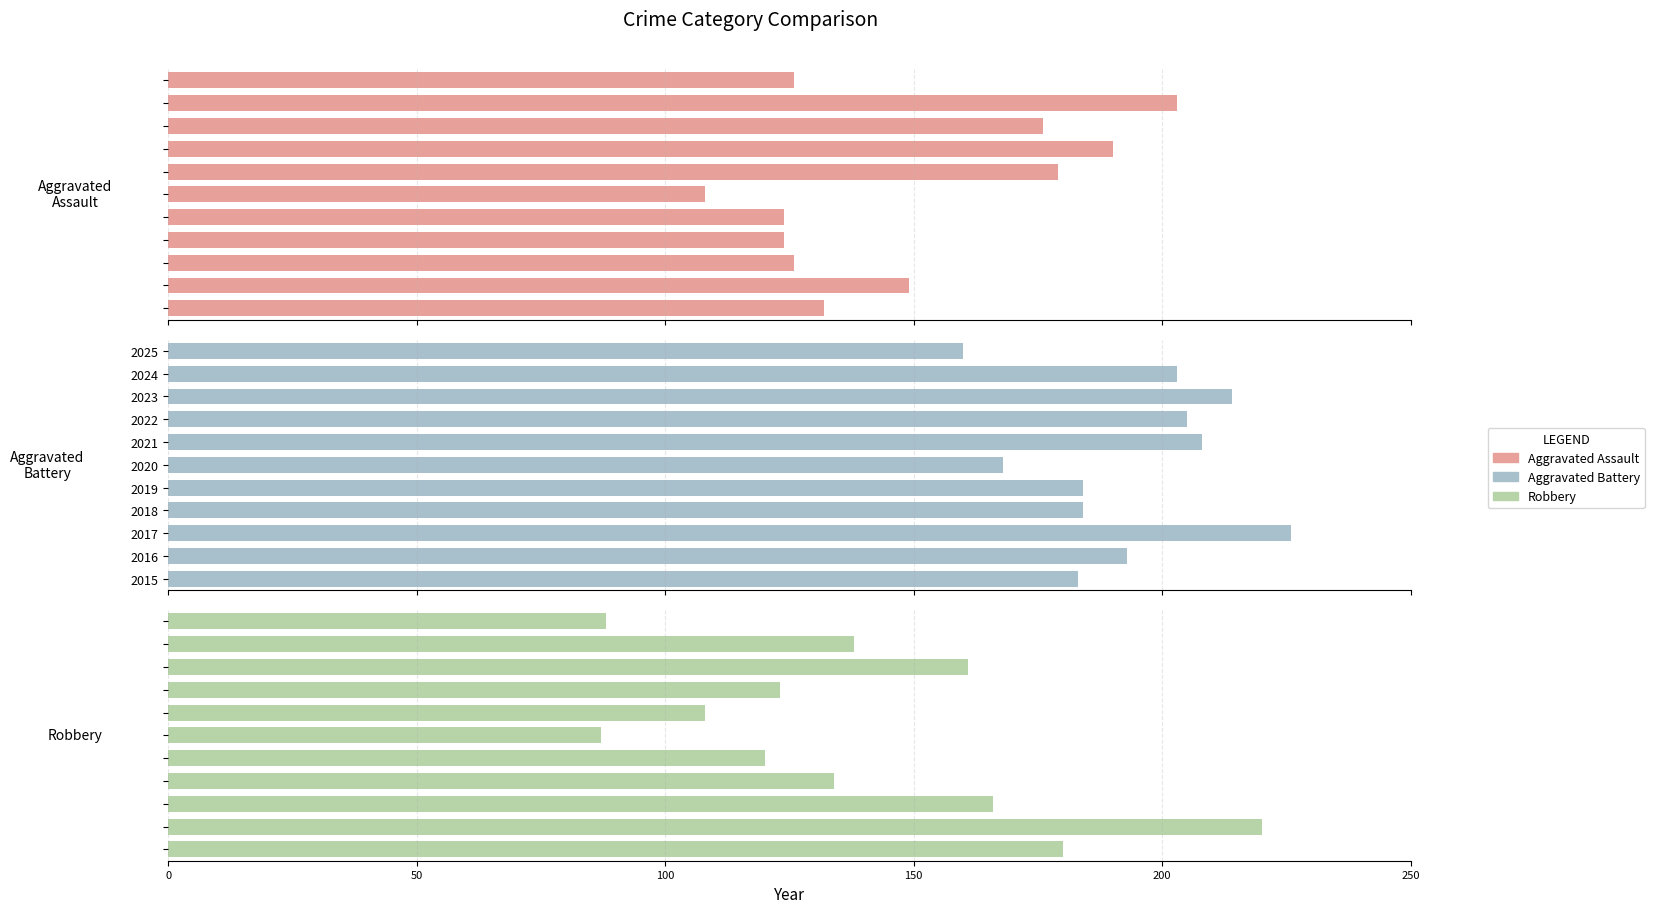

What is the total value across all series at 10?

374